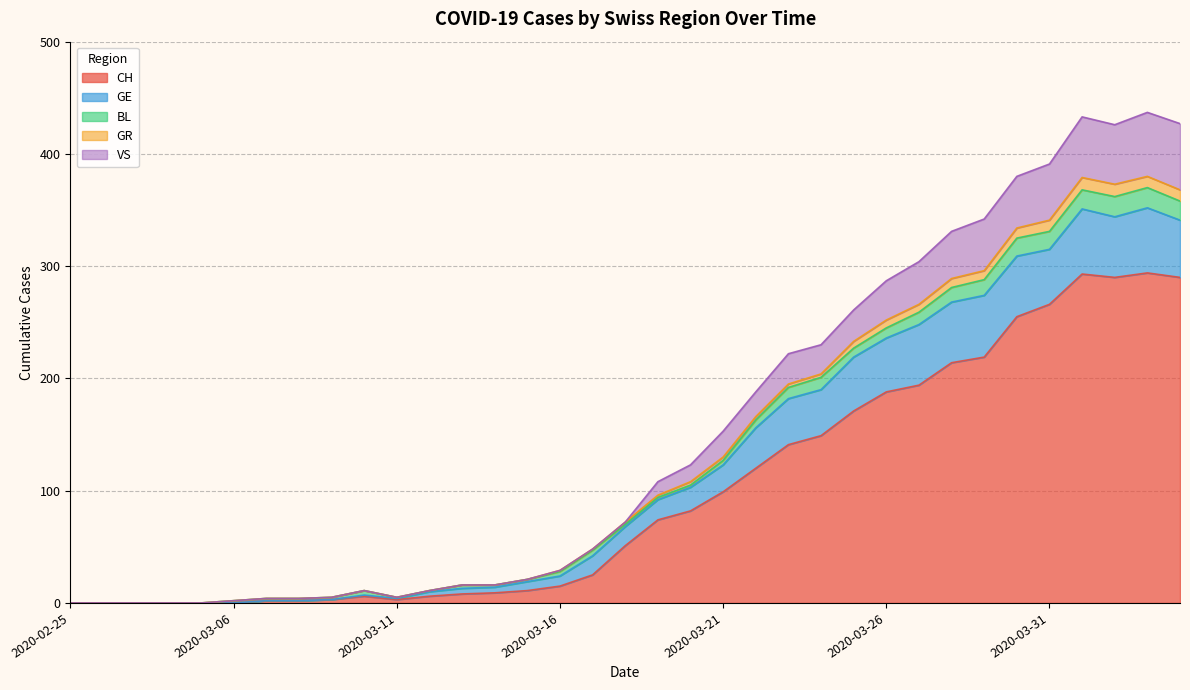

What is the greatest value displayed?

437